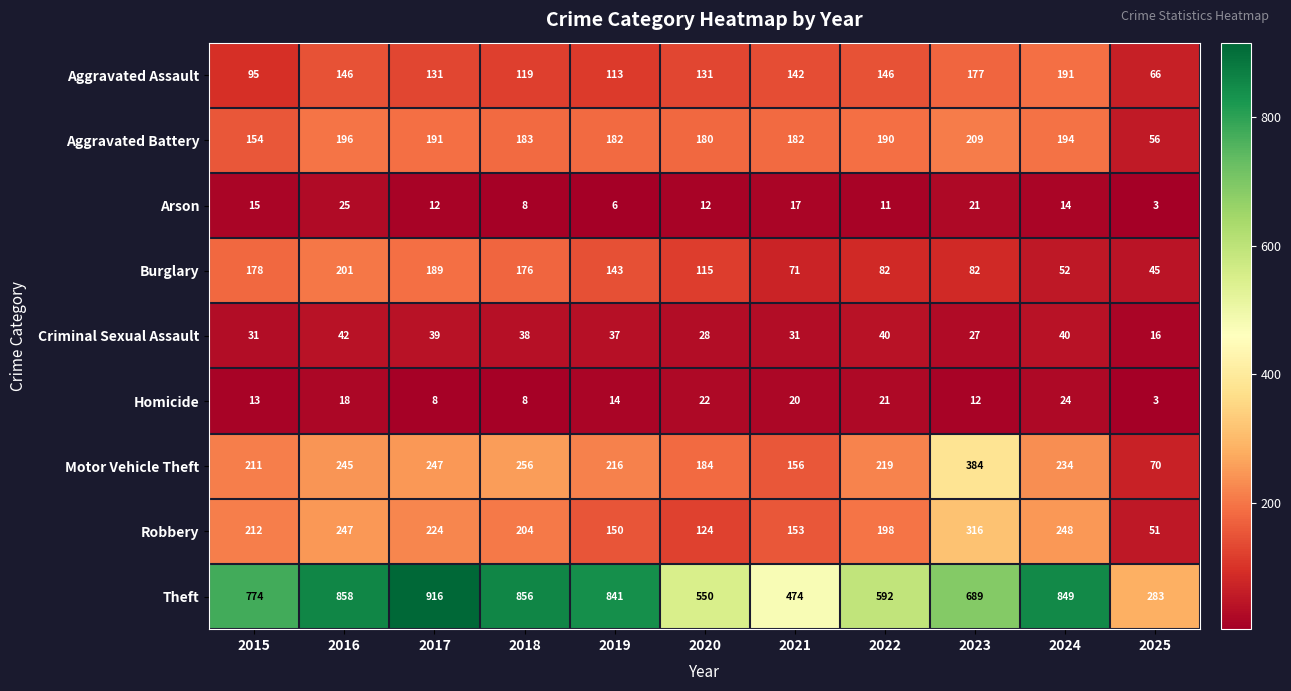

How many data points in Theft are less than 774?

5